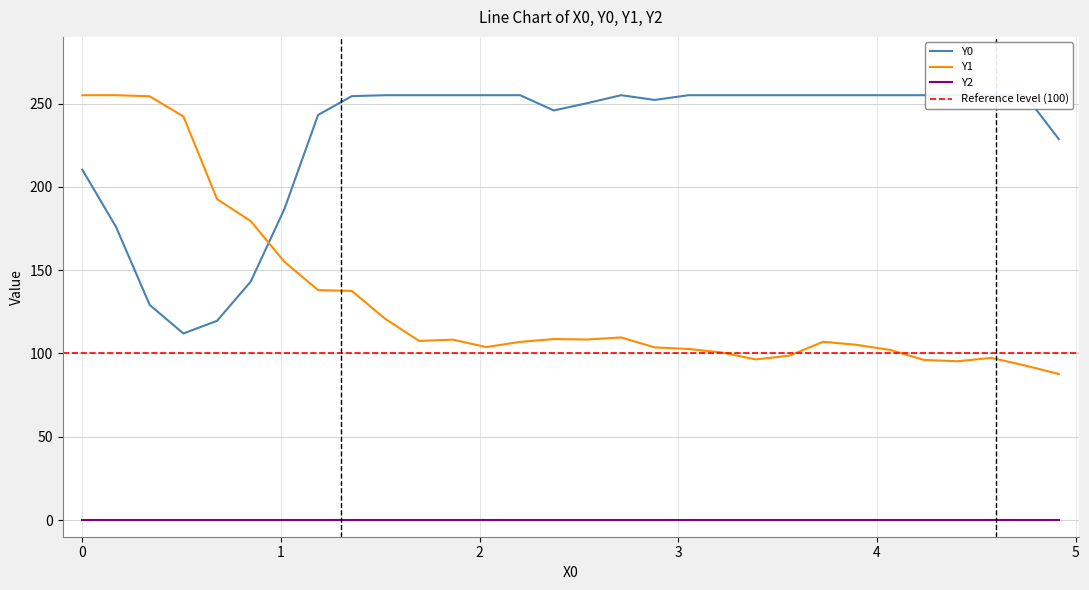

True or false: Y2 and Y1 intersect in this chart.

False